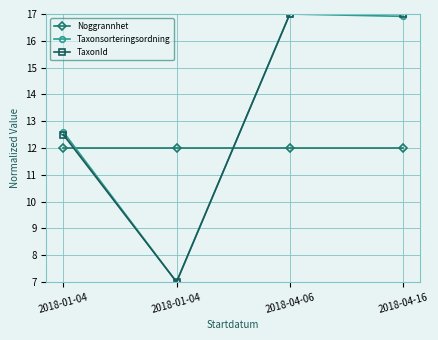

At how many categories does at least one series exceed 11?

4